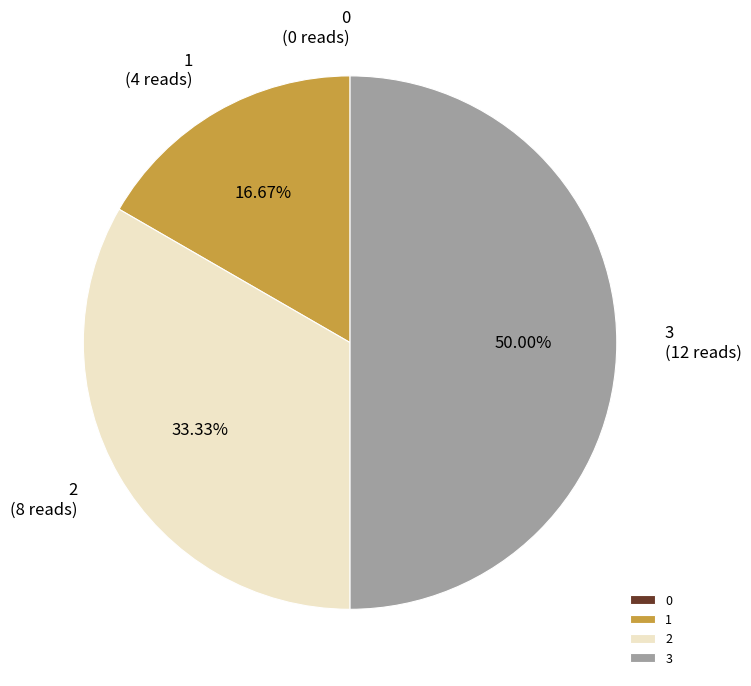

The 0 slice represents 0% of the pie. True or false?

True